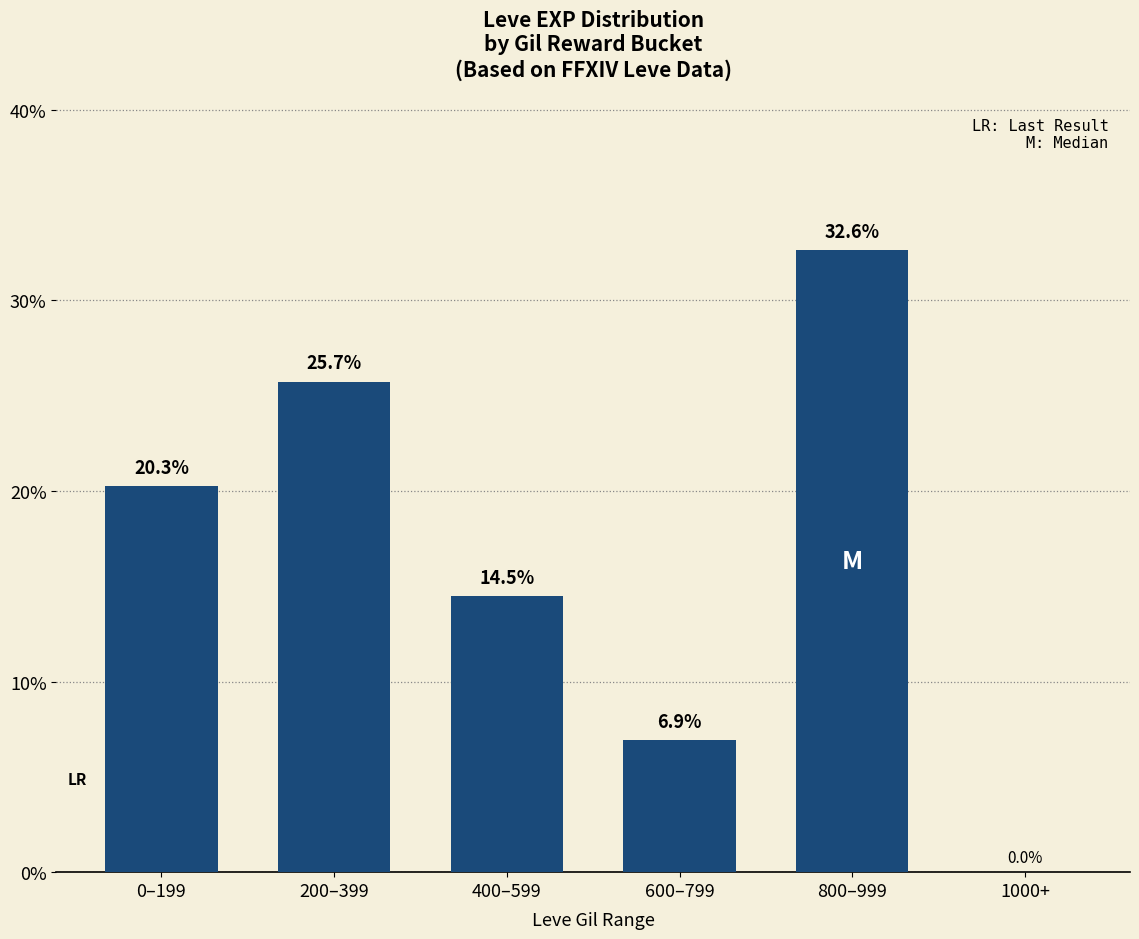

What is the sum of the values at 400–599 and 1000+?

14.5